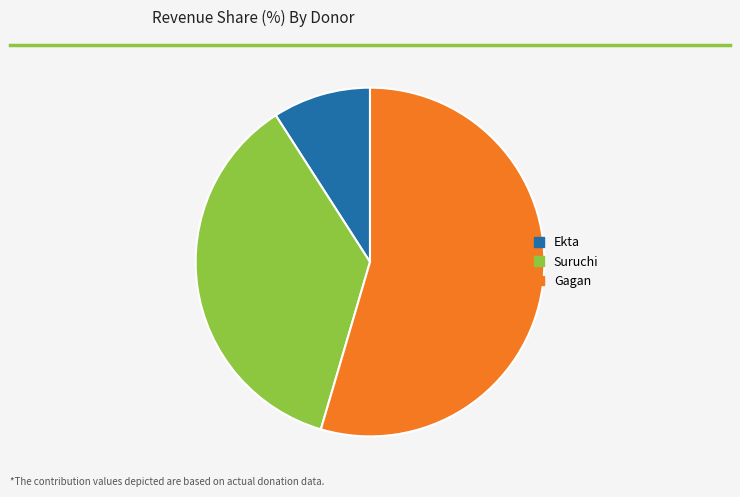

Which category has the biggest portion of the pie?

Gagan